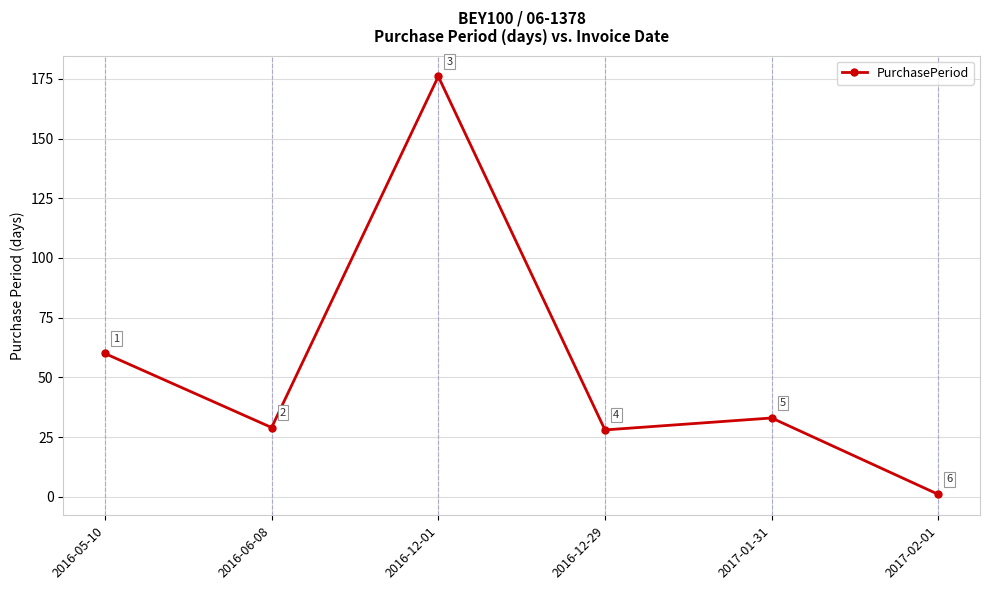

What is the label of the 1st point from the left?

2016-05-10